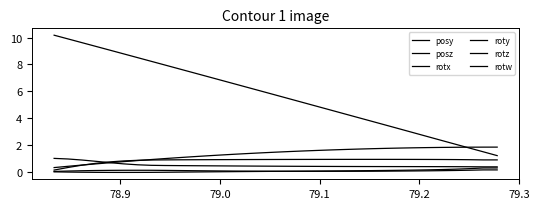

Which series has the largest total across all categories?

posz